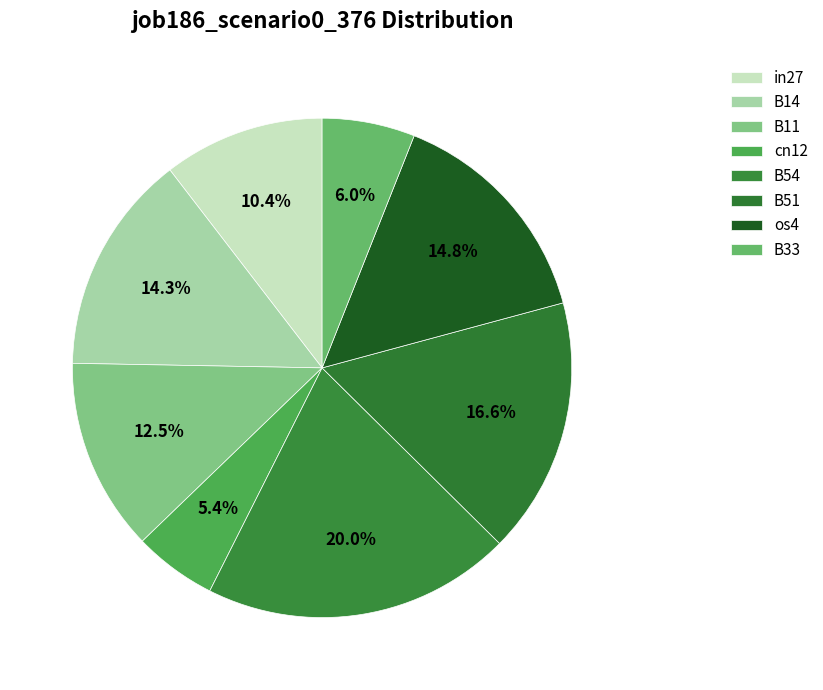

The os4 slice represents 1% of the pie. True or false?

False